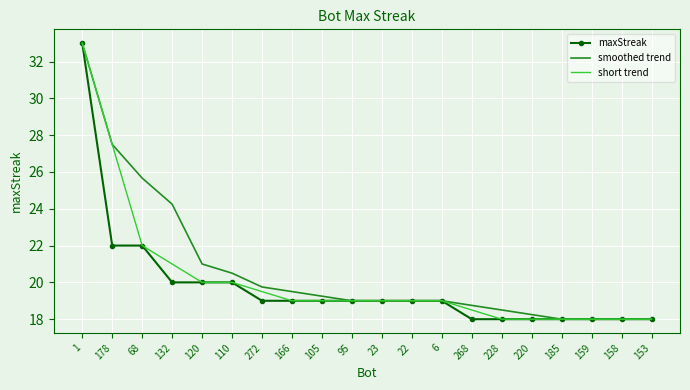

Between 166 and 268, which series saw the biggest shift?

maxStreak